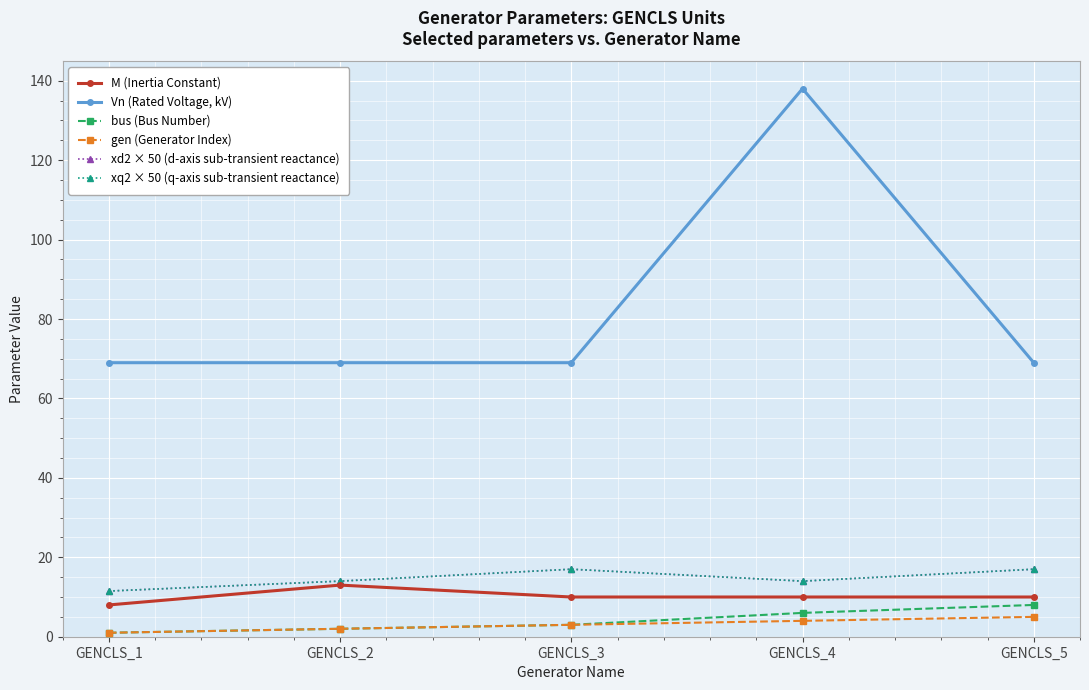

Does the chart have visible grid lines?

Yes